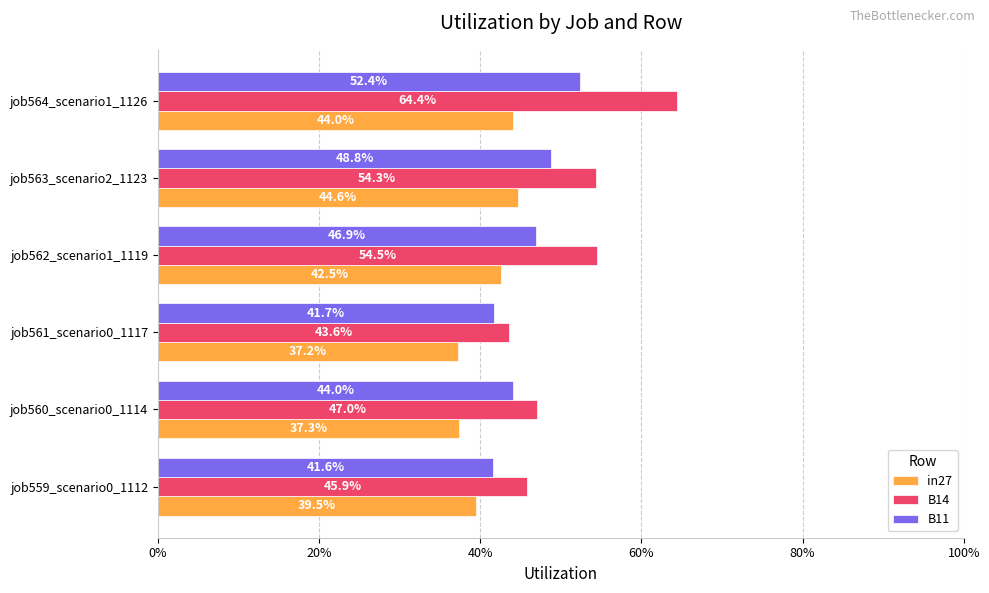

Rank the series by their average value, from lowest to highest.

in27, B11, B14